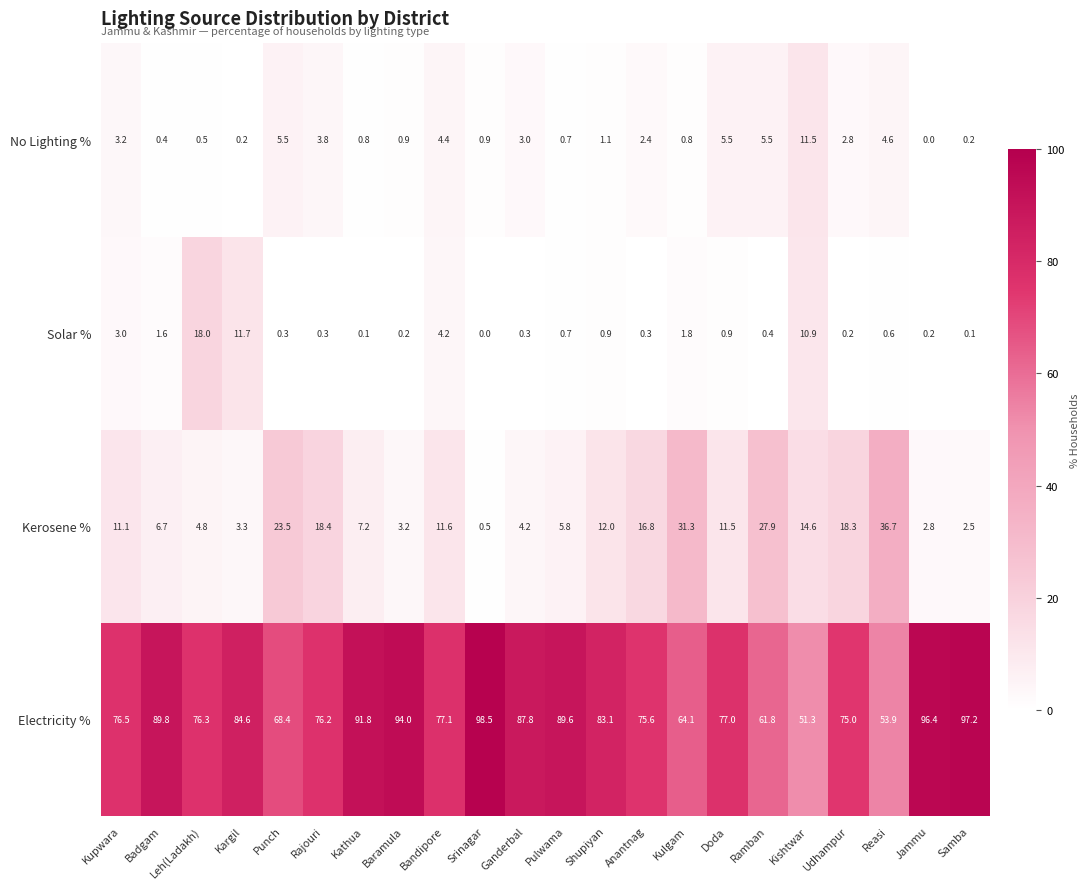

What is the sum of all Electricity % values?

1746.0